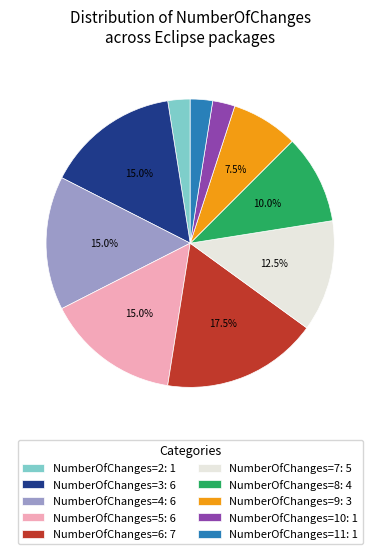

Do NumberOfChanges=2: 1 and NumberOfChanges=10: 1 together represent more than half of the pie?

No